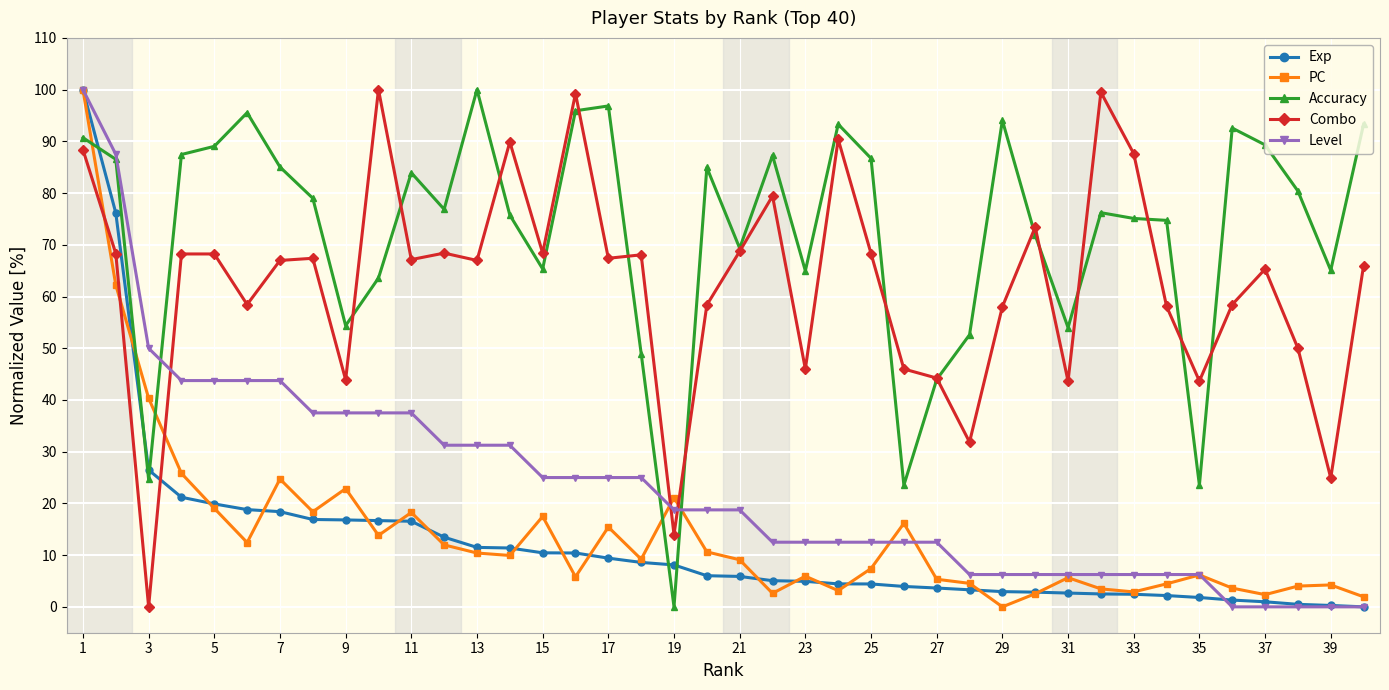

What is the value of the Exp point at the 5th from the left?

19.9